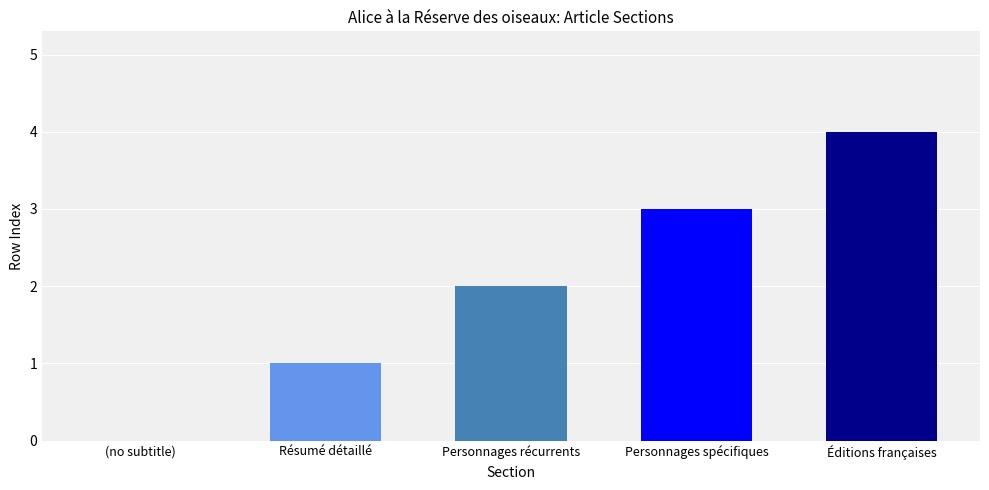

Between Personnages récurrents and (no subtitle), which is larger?

Personnages récurrents